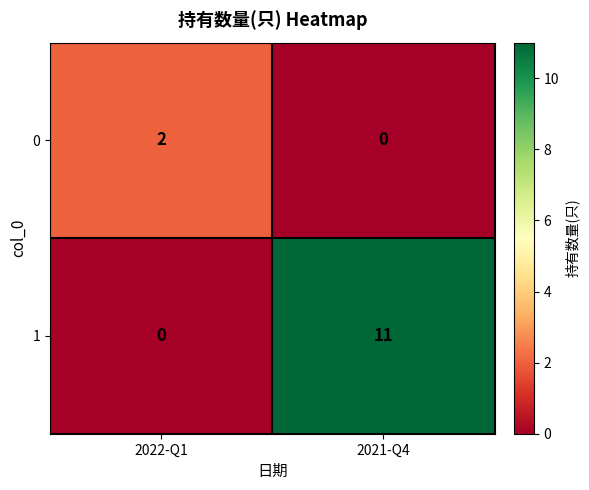

List the series in order of their overall mean, lowest first.

0, 1